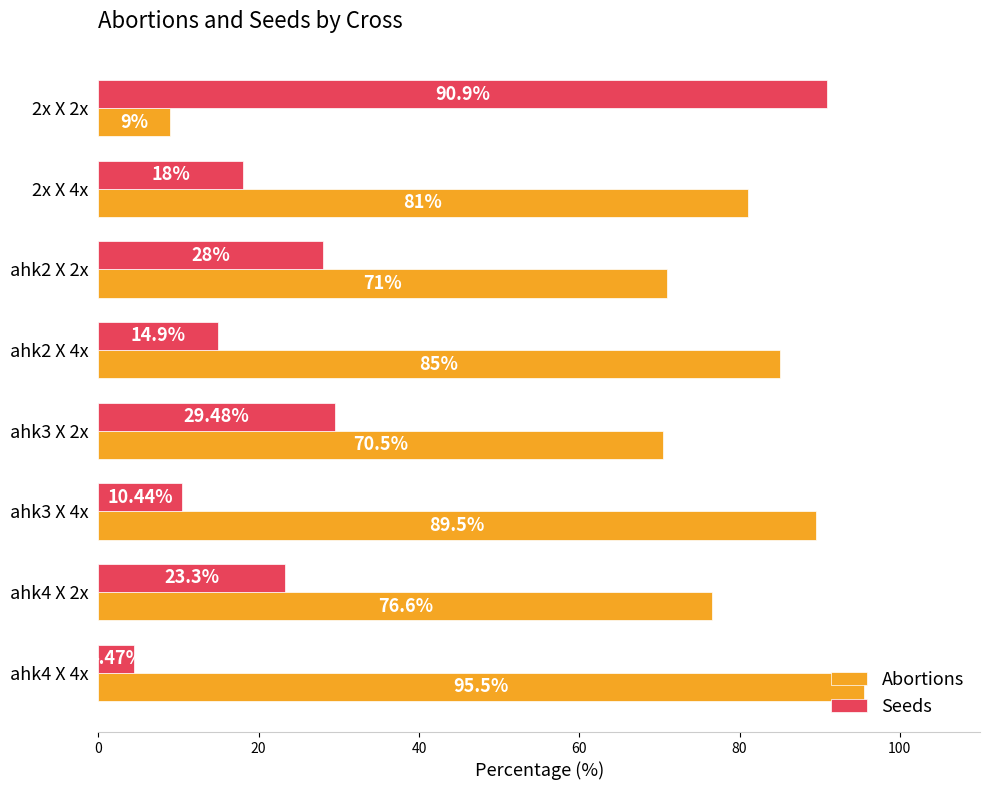

Count the number of categories in the chart.

8